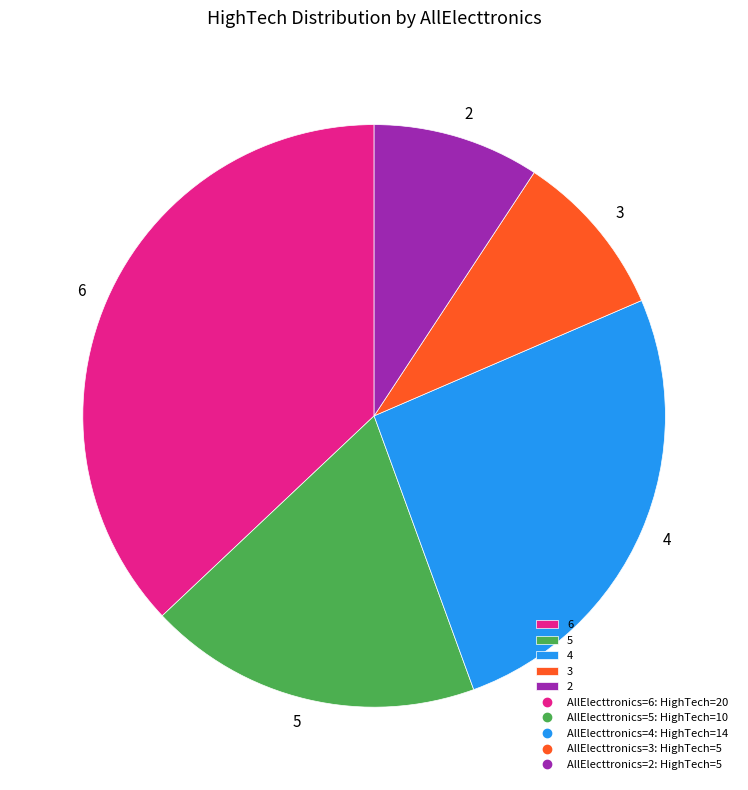

Does any single category account for the majority?

No